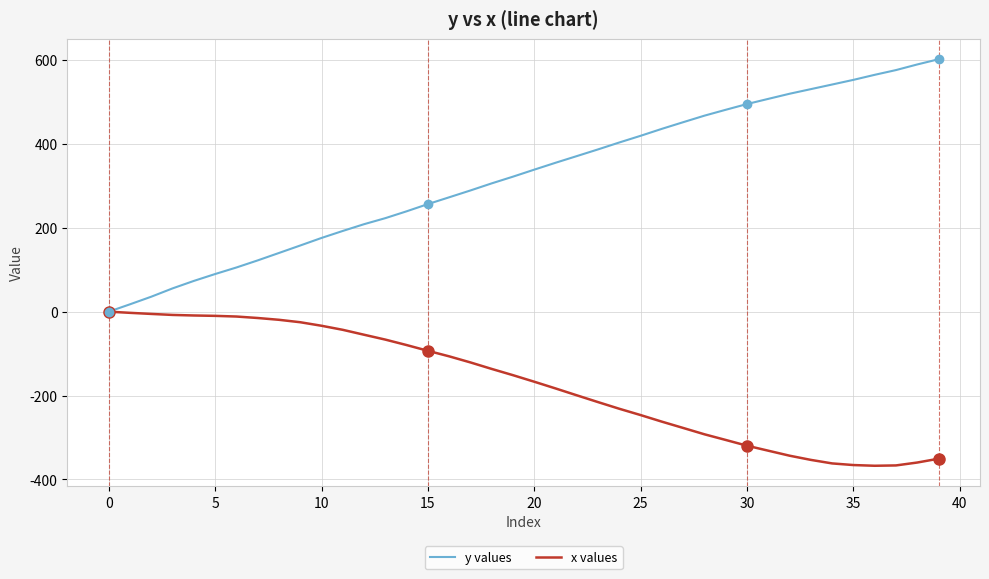

List the series in order of their peak value, highest first.

y values, x values